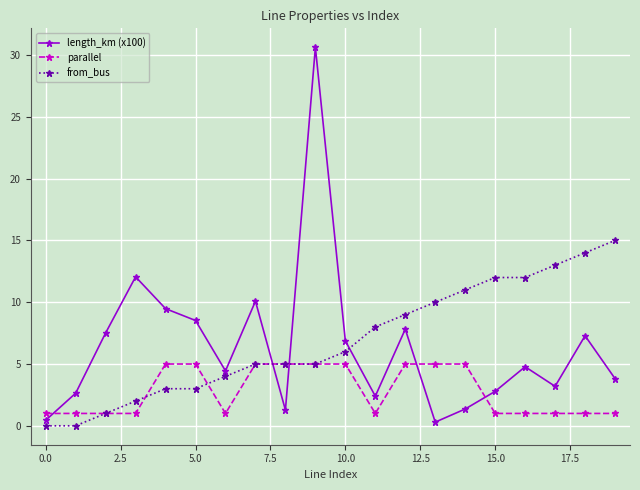

What is the value of the length_km (x100) point at the 12th from the left?

2.4